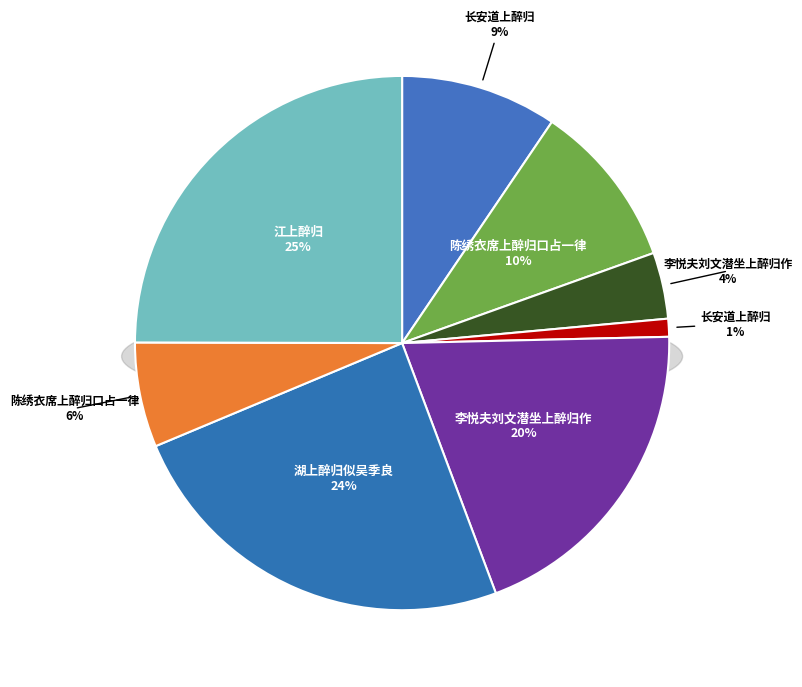

Which slice is the largest?

江上醉归